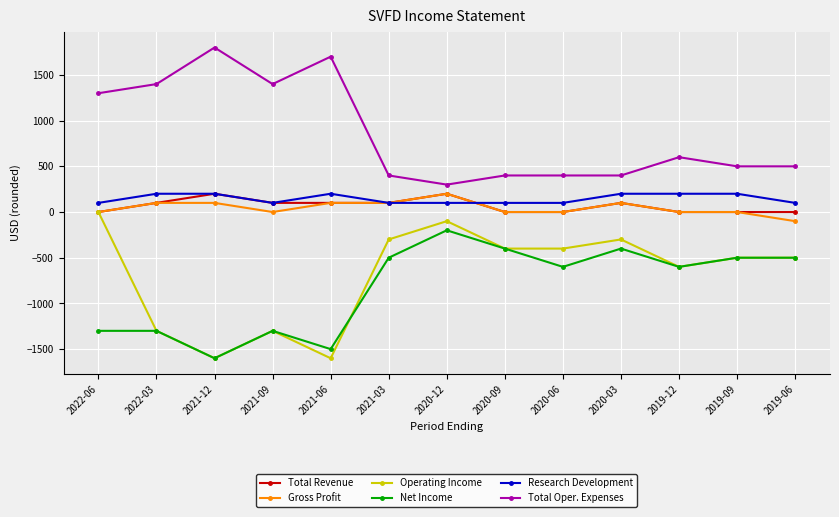

At which category does the chart reach its peak across all series?

2021-12